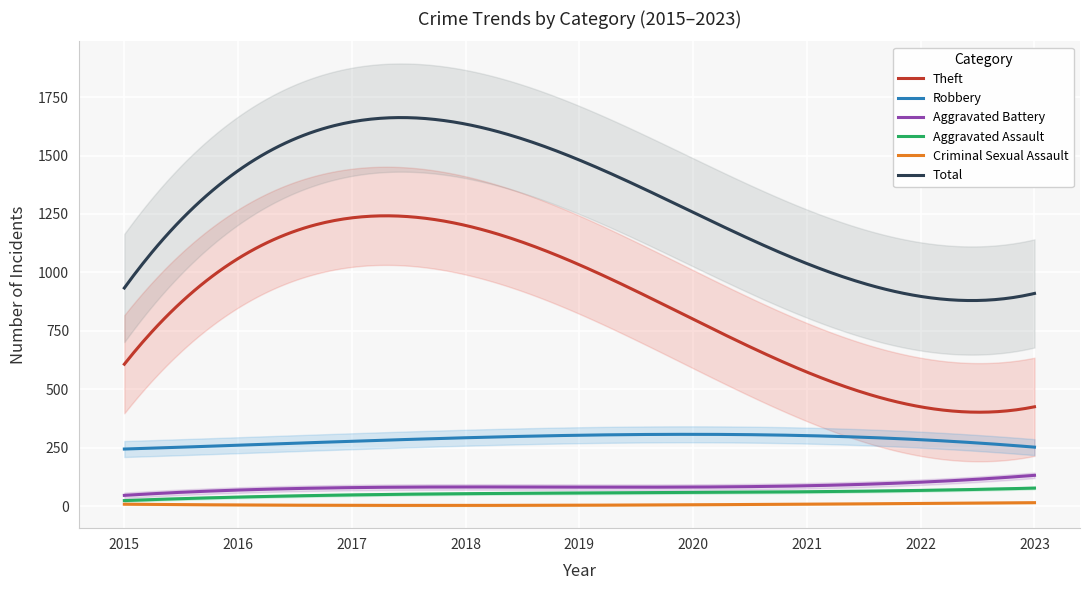

True or false: Theft and Criminal Sexual Assault intersect in this chart.

False